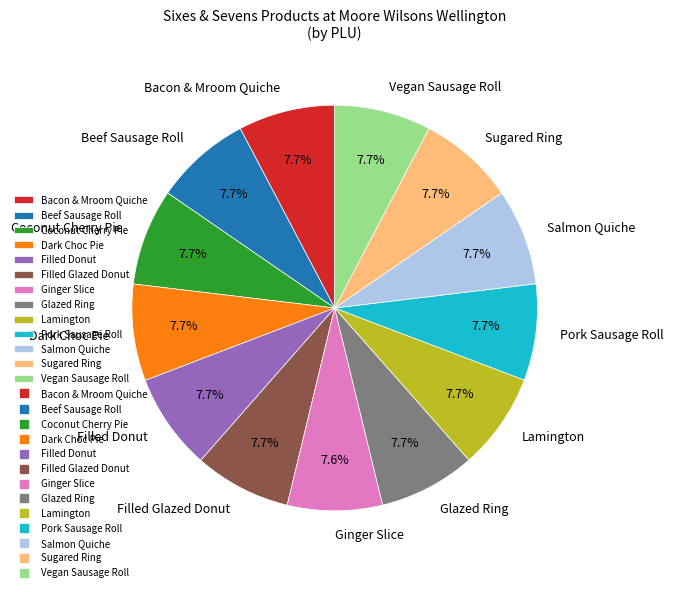

What percentage do Filled Donut and Bacon & Mroom Quiche together represent?

15.4%